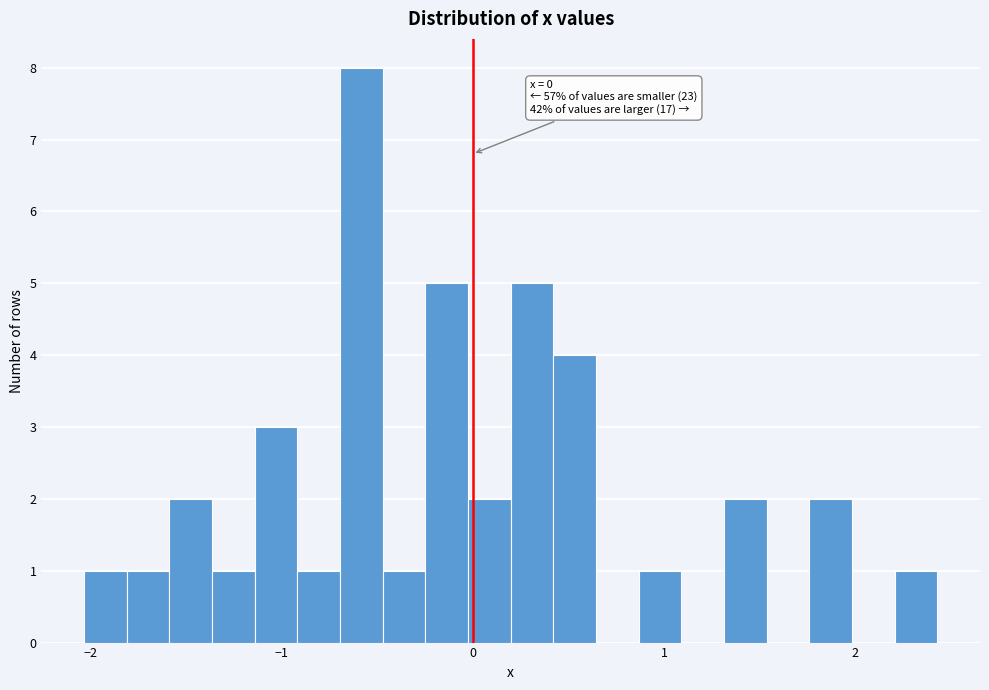

Around what value on the x-axis is the tallest bar? Give the approximate position of its centre, as read against the axis.

-0.6